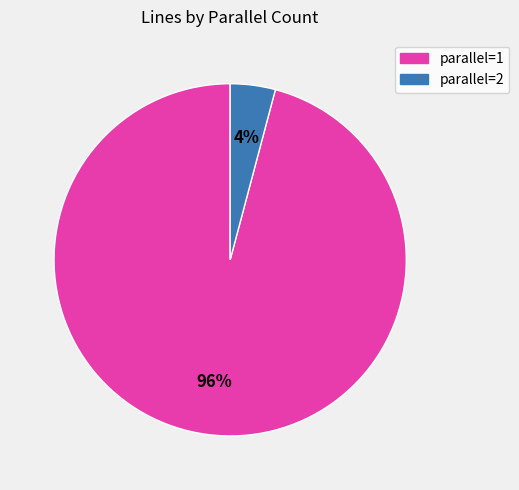

How many segments does this pie chart have?

2